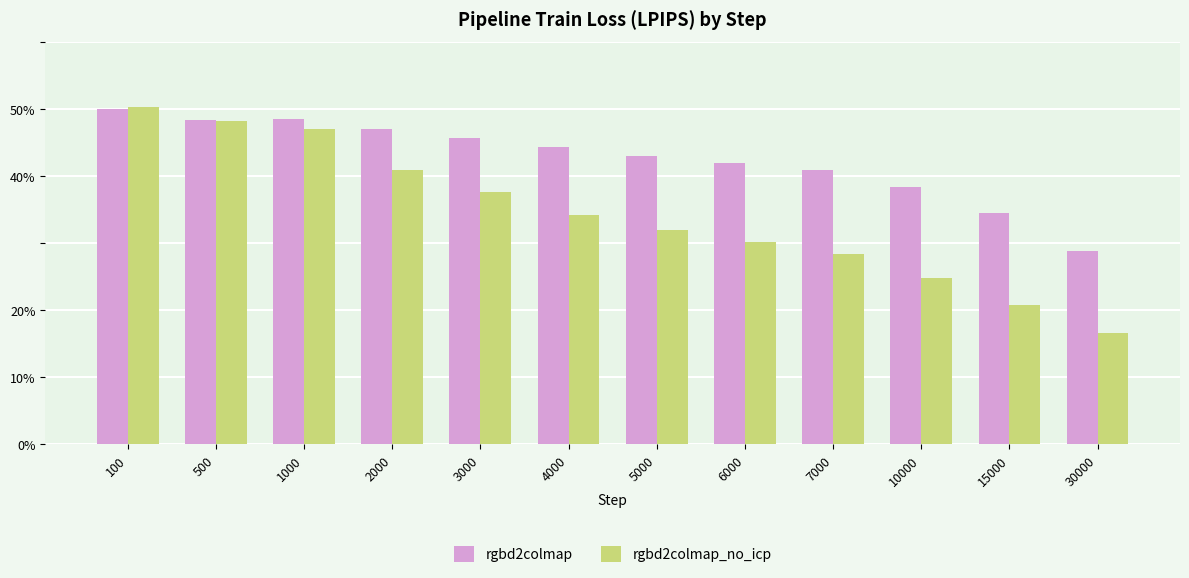

What is the difference between the maximum and minimum values in the rgbd2colmap_no_icp series?

0.3